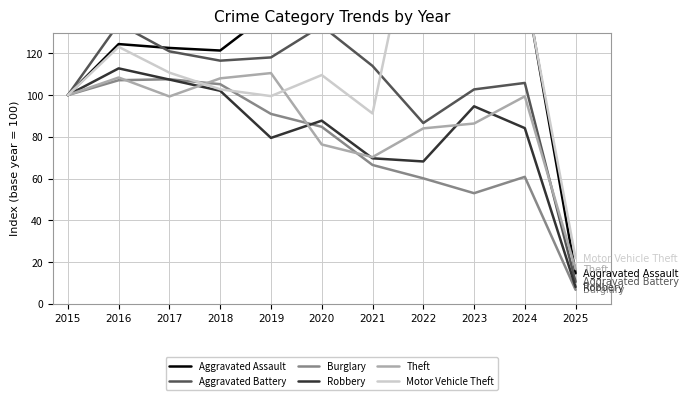

Reading left to right, what are all the values shown in this chart?

Aggravated Assault: 100.0	124.5	122.6	121.4	139.9	144.3	139.9	141.8	150.5	152.9	14.6
Aggravated Battery: 100.0	134.2	121.0	116.5	118.1	133.2	114.0	86.6	102.7	105.8	10.5
Burglary: 100.0	107.1	107.6	105.2	91.0	84.8	66.5	60.1	53.0	60.8	6.7
Robbery: 100.0	112.8	107.4	102.1	79.5	87.7	69.7	68.2	94.6	84.2	8.0
Theft: 100.0	108.4	99.3	108.0	110.6	76.3	70.3	84.0	86.4	99.4	16.6
Motor Vehicle Theft: 100.0	123.1	110.7	102.8	99.5	109.6	91.2	207.2	202.6	151.6	21.8